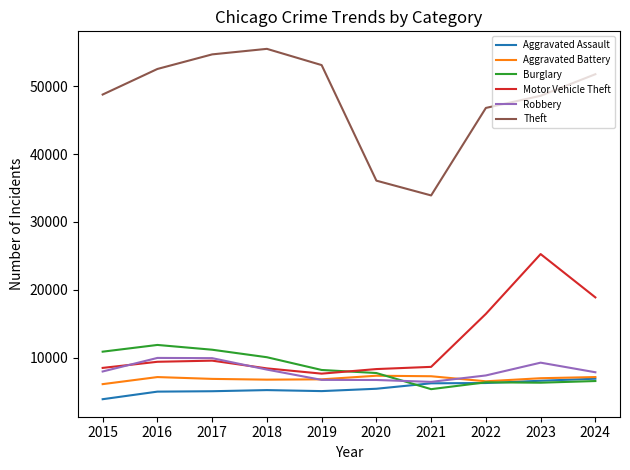

True or false: Aggravated Assault has a value of 6217 at 2021.

True